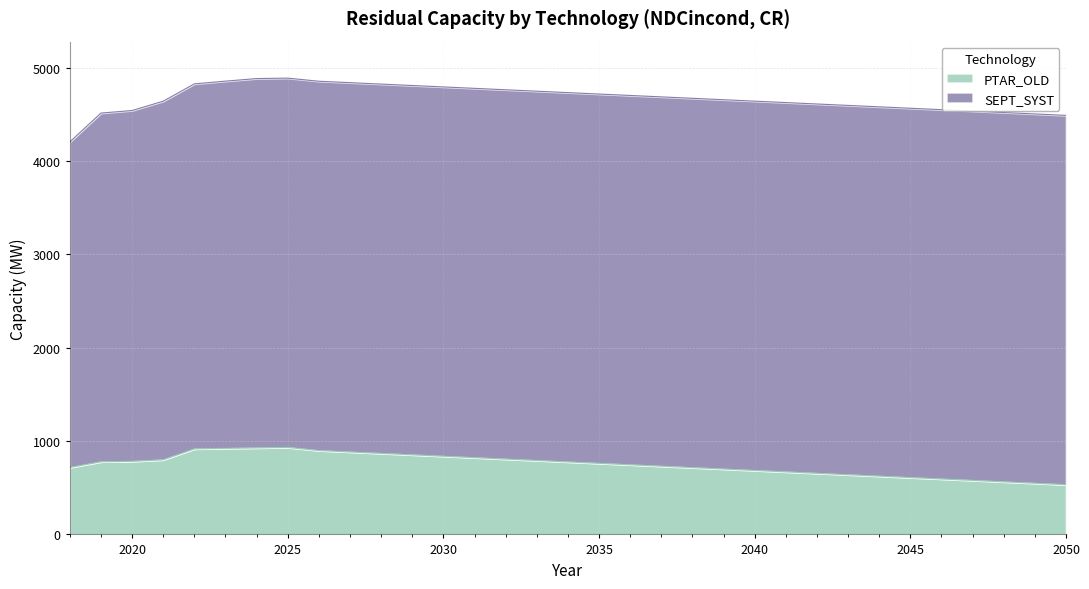

Rank the categories by value from highest to lowest.

2025, 2024, 2023, 2022, 2026, 2027, 2028, 2029, 2030, 2031, 2032, 2021, 2033, 2020, 2019, 2034, 2035, 2036, 2037, 2018, 2038, 2039, 2040, 2041, 2042, 2043, 2044, 2045, 2046, 2047, 2048, 2049, 2050